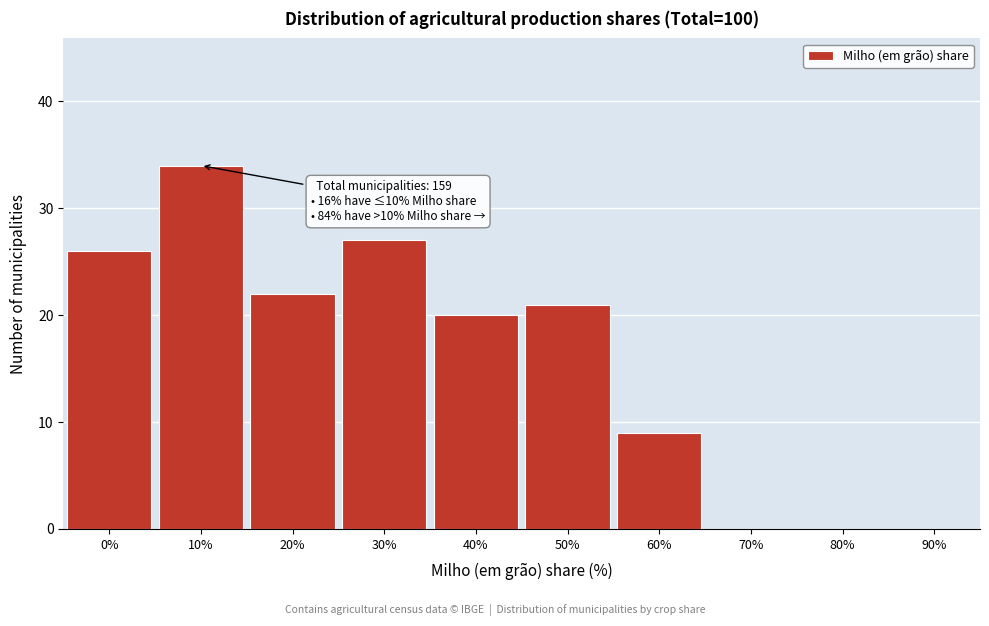

Reading left to right, extract all data points from this chart.

0%=26	10%=34	20%=22	30%=27	40%=20	50%=21	60%=9	70%=0	80%=0	90%=0